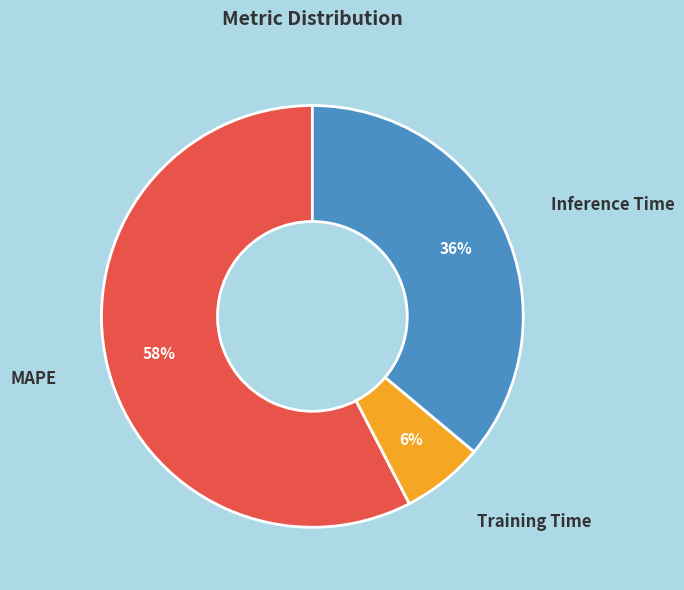

To the nearest percent, what is the combined percentage of Training Time and MAPE?

64%